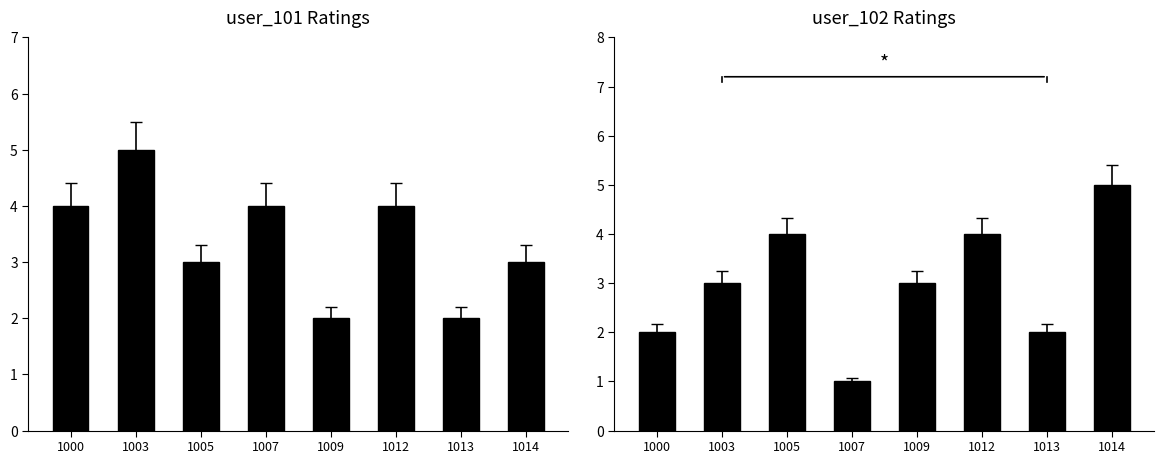

Rank the series at 1005 from lowest to highest value.

user_101, user_102